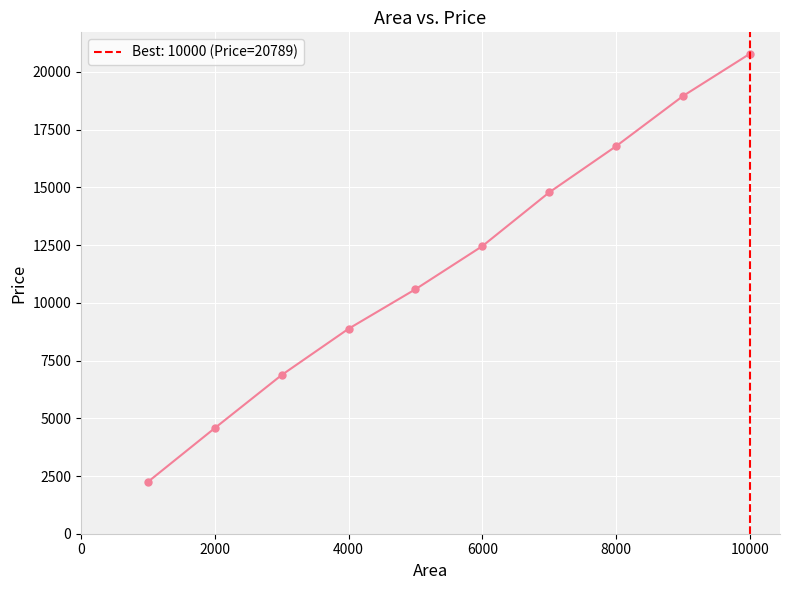

What is the maximum value shown in the chart?

20789